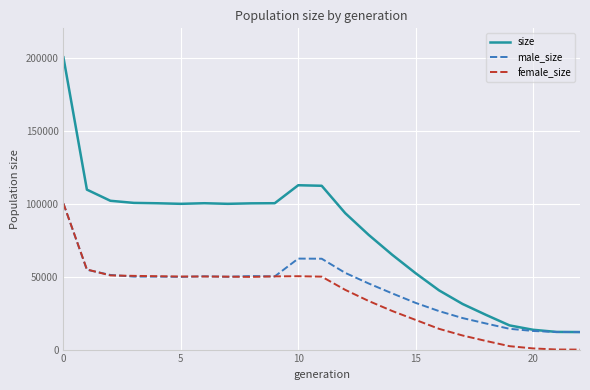

Which series has the largest range (max minus min)?

size